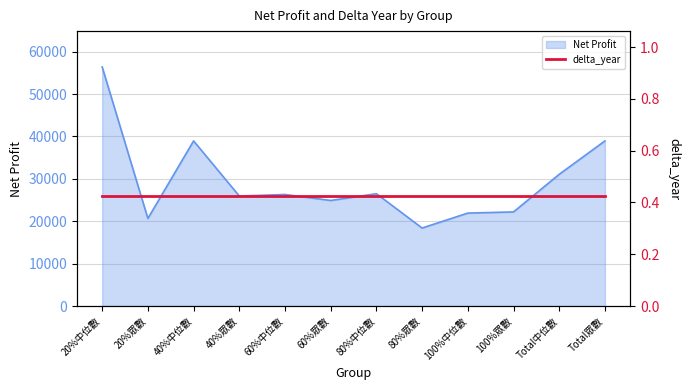

What is the label of the 2nd point from the right?

Total中位數